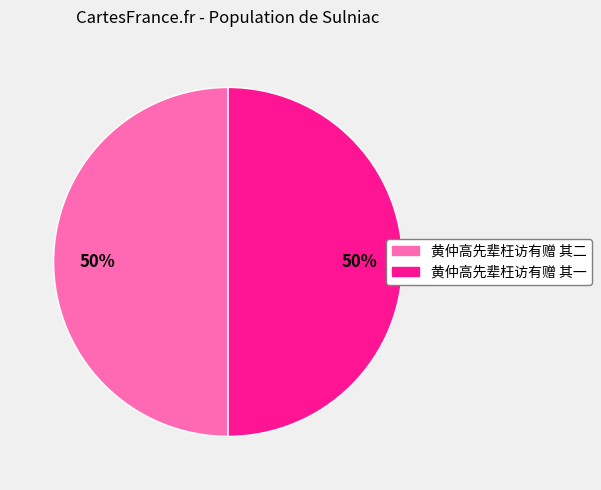

Is it true that 黄仲高先辈枉访有赠 其二 is 62% of the pie?

False